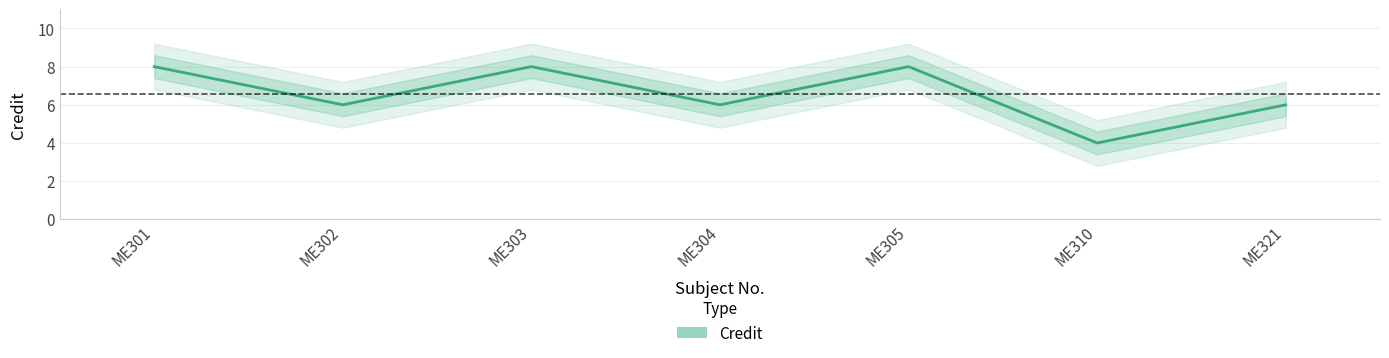

Is it true that the value at ME310 is 4?

True